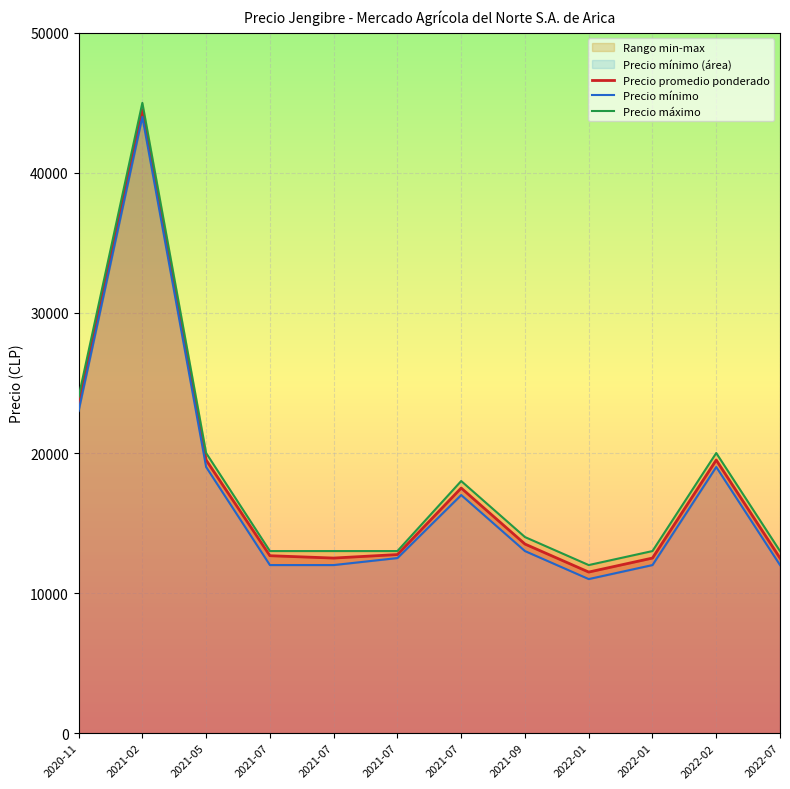

At which category does Precio mínimo reach its first local peak?

2021-02